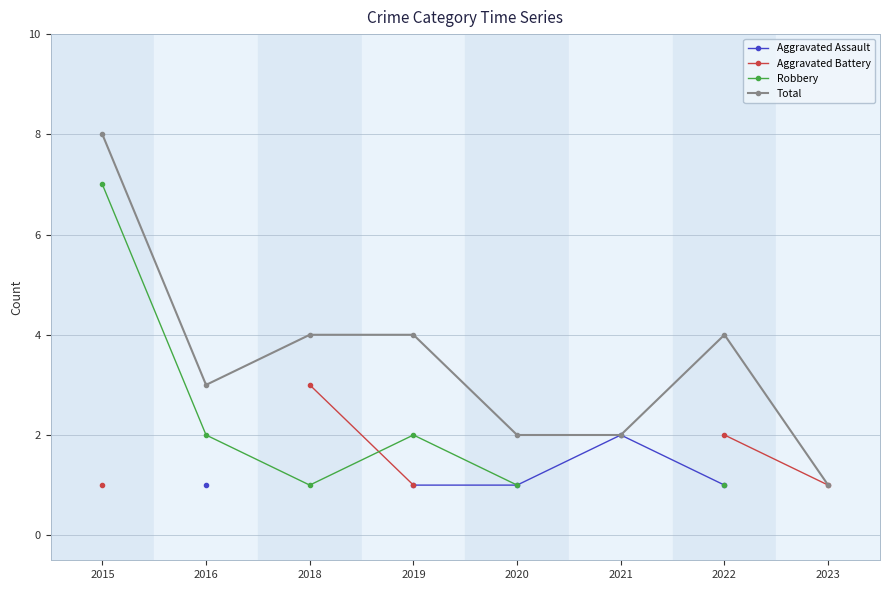

Which category has the lowest value in the Total series?

2023